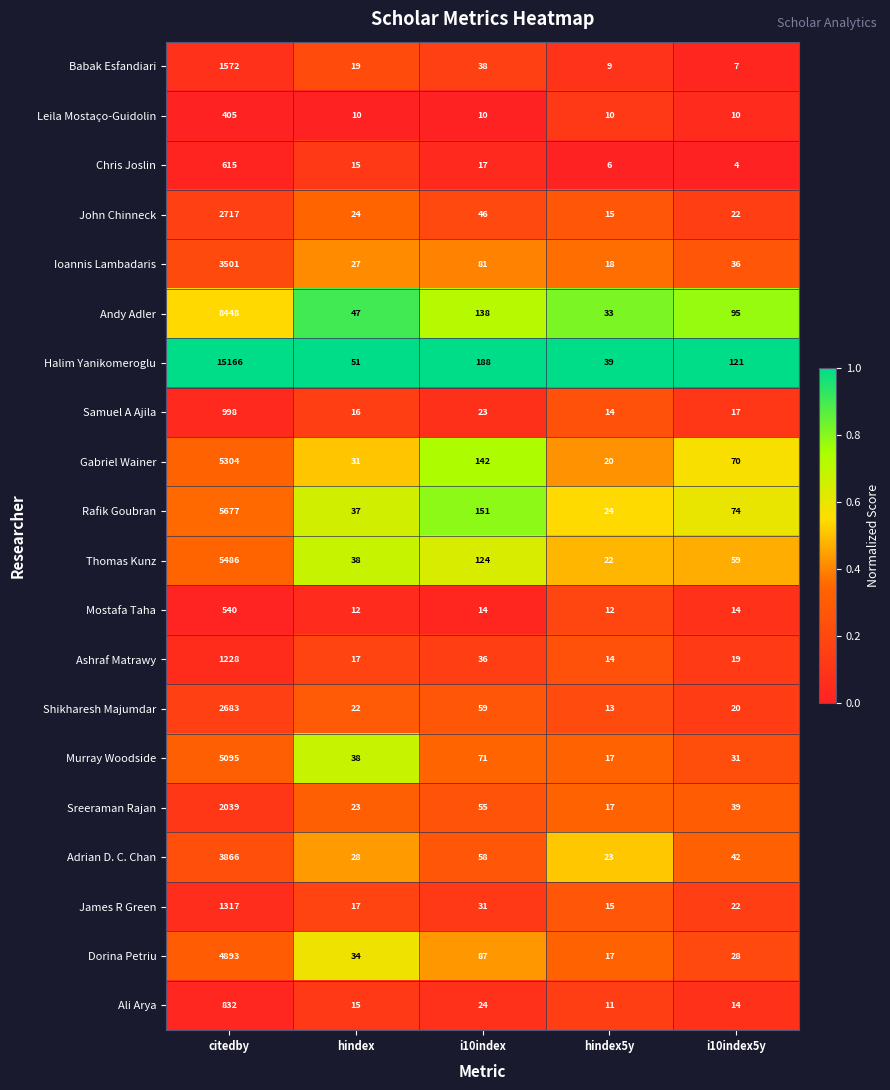

Between citedby and hindex, which series saw the biggest shift?

Halim Yanikomeroglu